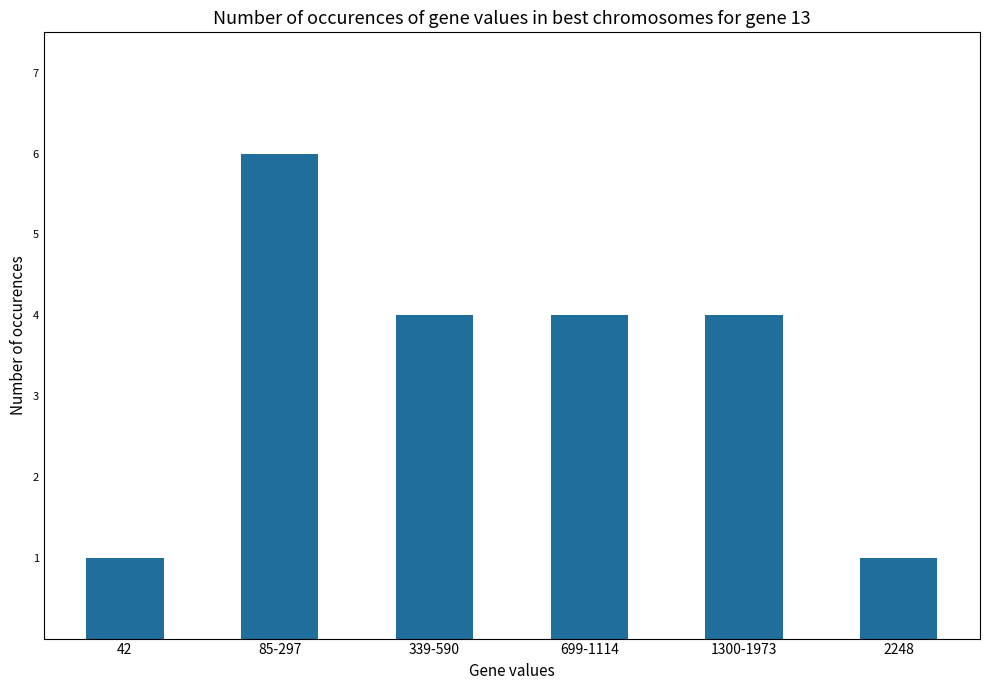

Read the value at 699-1114.

4